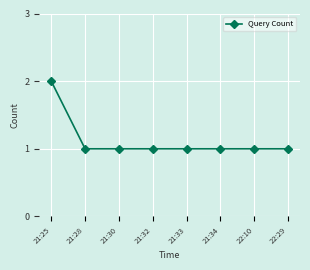

What position from the right is 22:10?

2